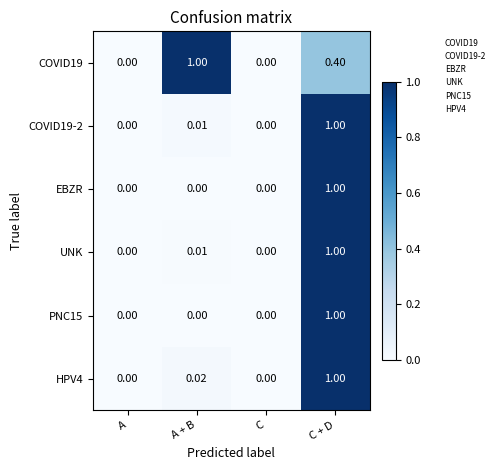

Count the number of categories in the chart.

4